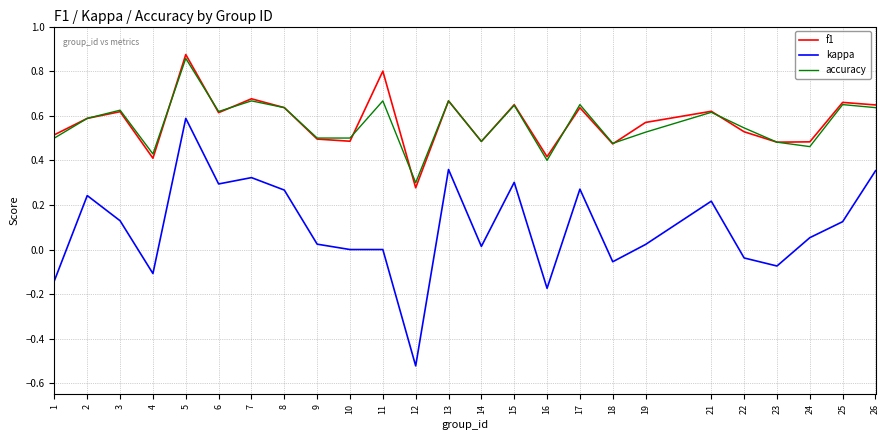

The f1 series shows 0.6 at 8. True or false?

True